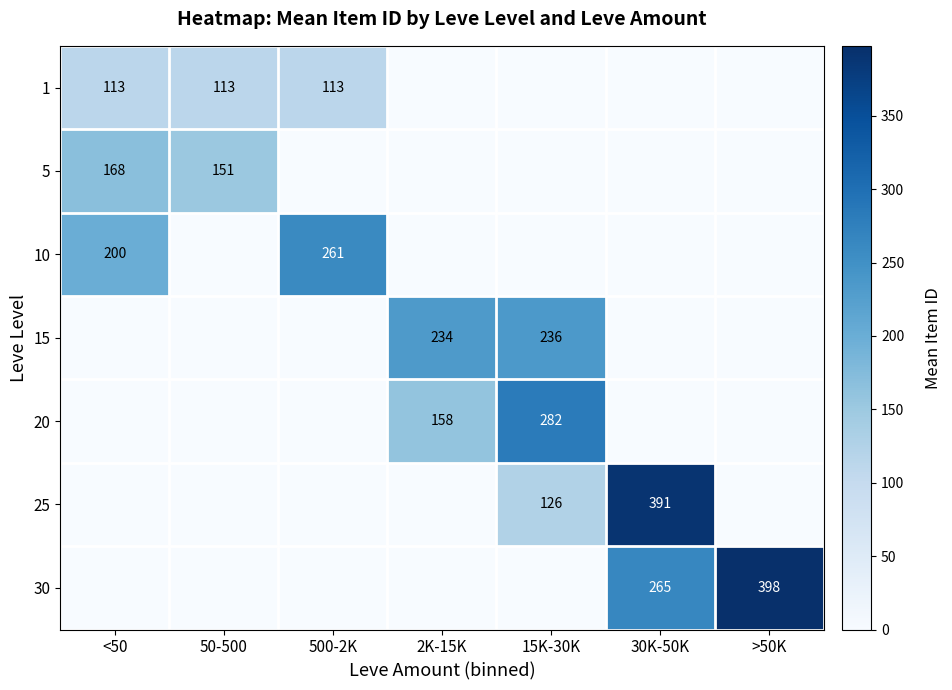

True or false: 15 has a value of 236 at 15K-30K.

True